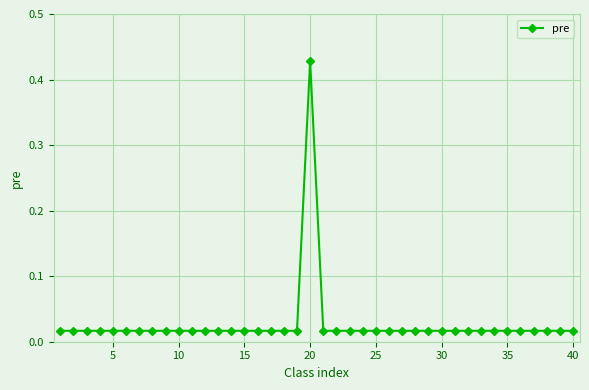

What is the sum of all values?

1.1